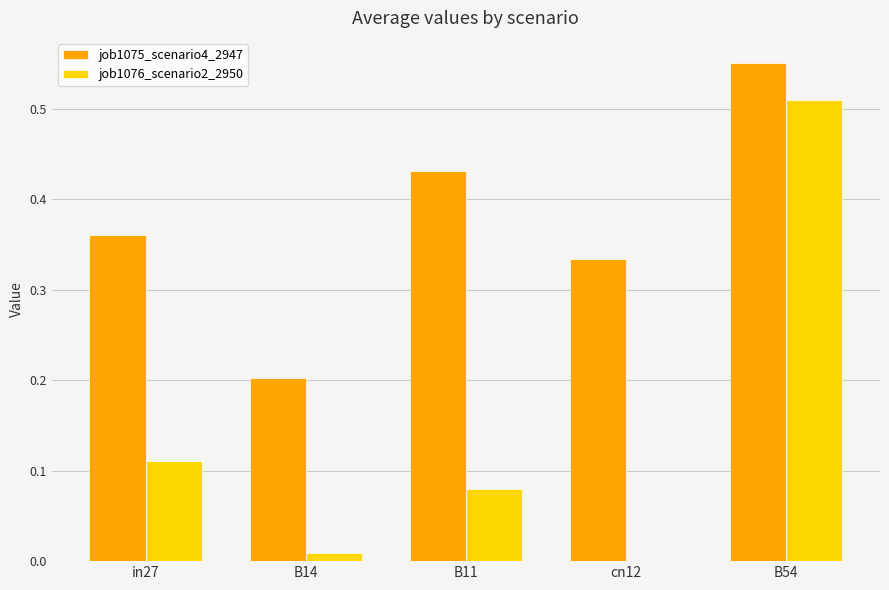

Between in27 and cn12, which series saw the biggest shift?

job1076_scenario2_2950